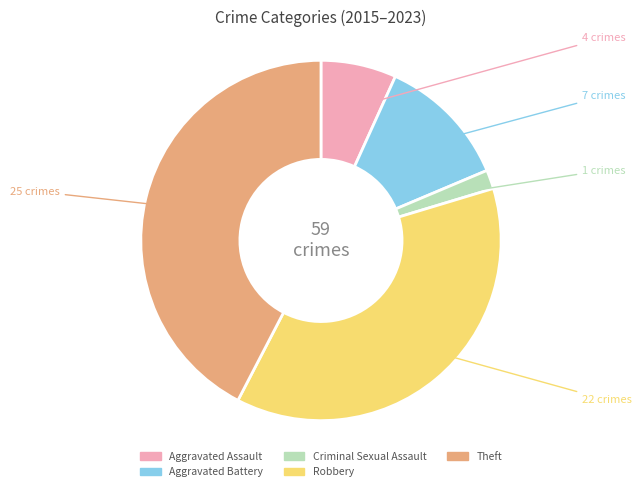

What is the smallest slice in the pie chart?

Criminal Sexual Assault